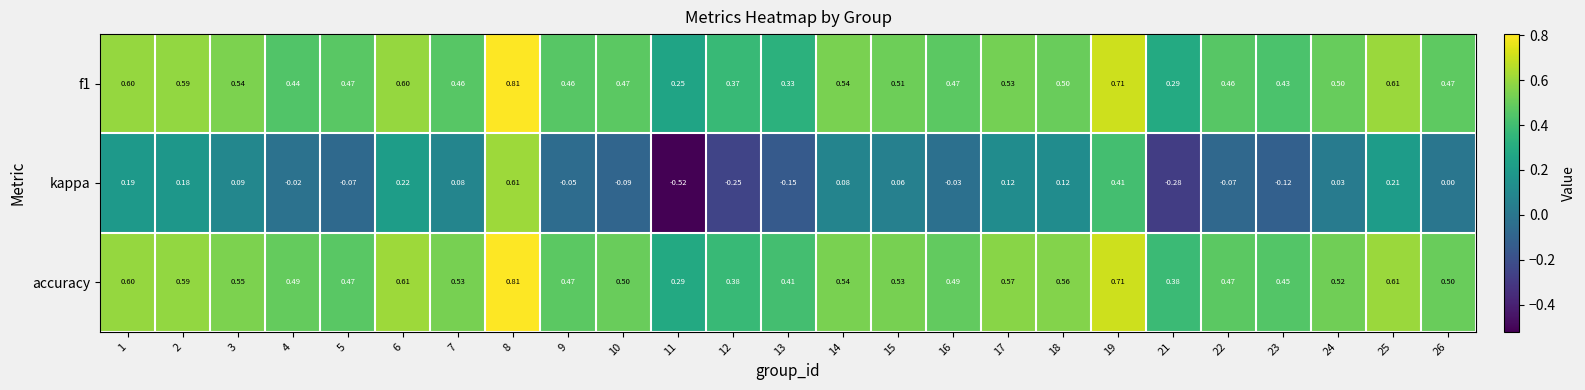

At 11, list the series in order from smallest to largest.

kappa, f1, accuracy